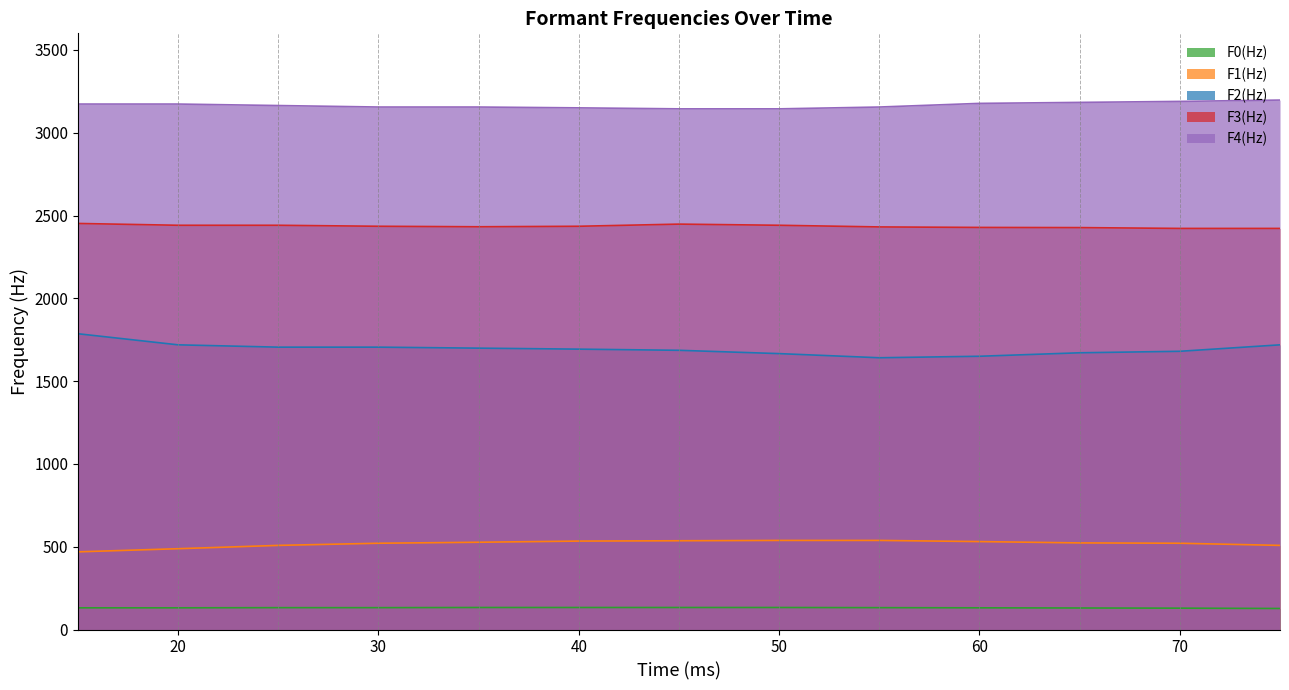

At how many categories does at least one series exceed 588?

13